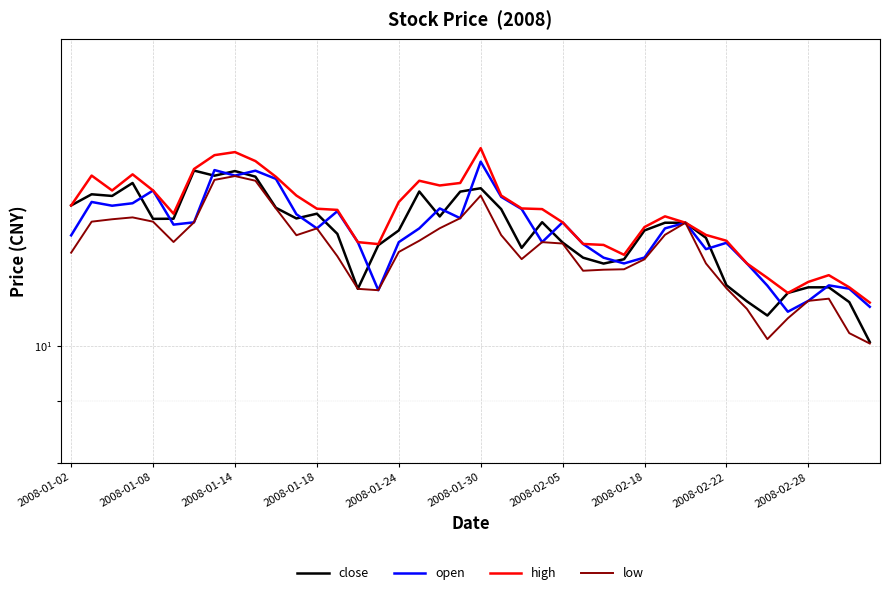

What is the difference between the second highest and second lowest values in the open series?

3.2